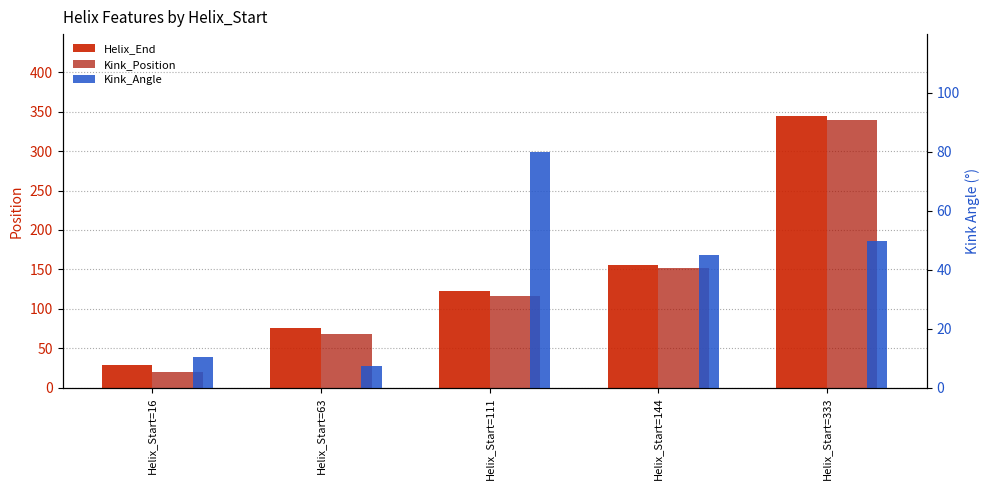

Which series changed the most between Helix_Start=16 and Helix_Start=144?

Kink_Position